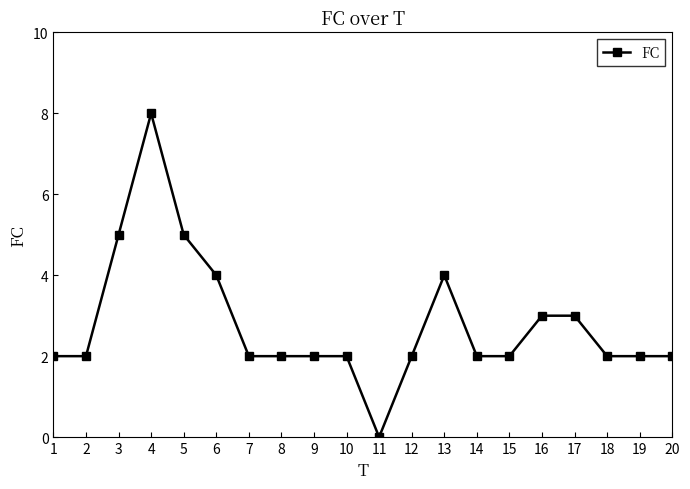

True or false: the data shows 1 at 15.

False